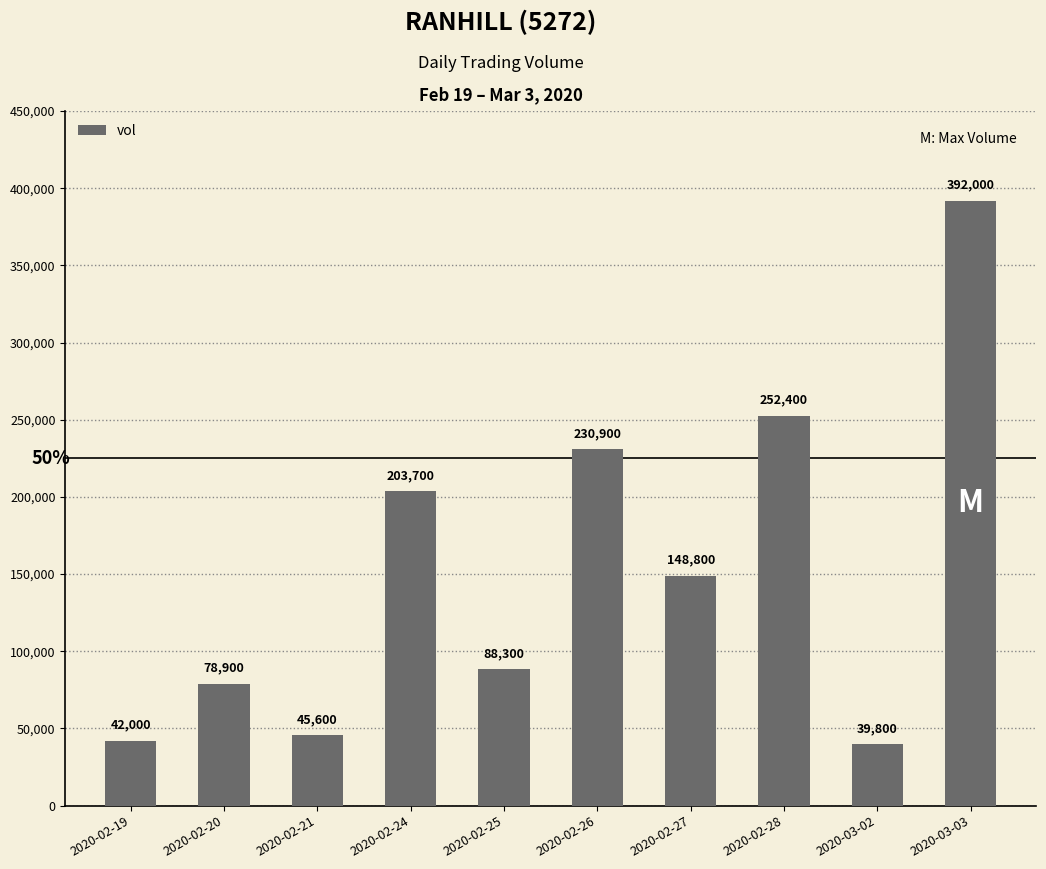

Where does the data first go above 148800?

2020-02-24